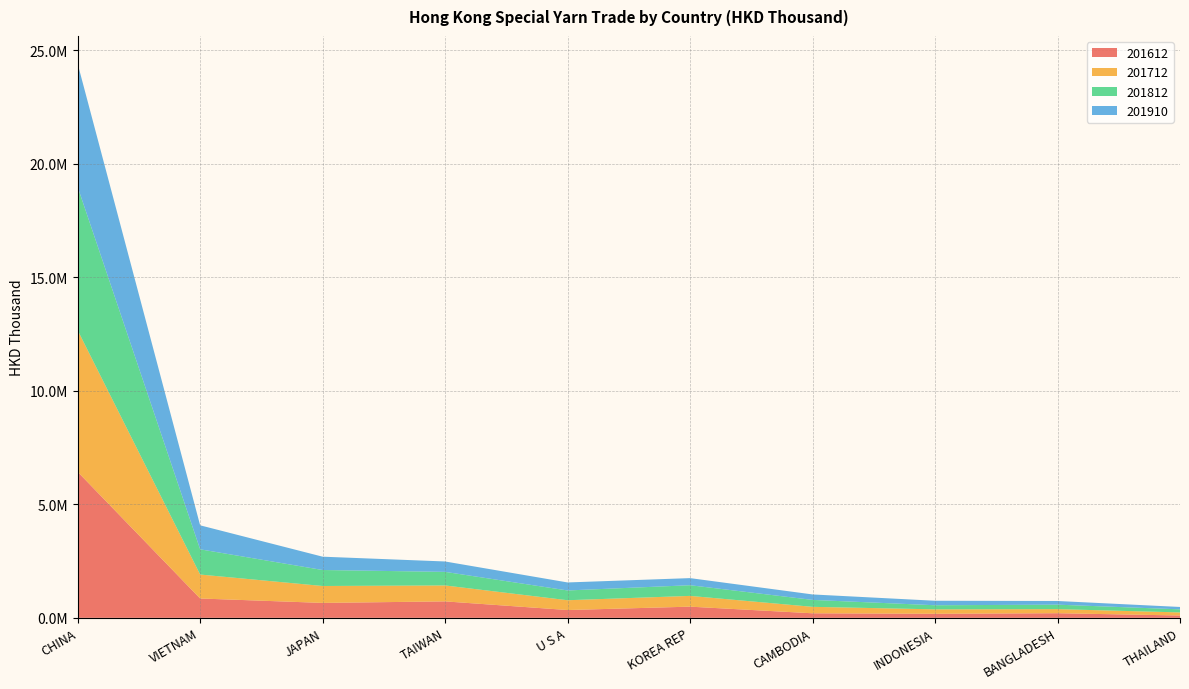

Reading left to right, what are all the values shown in this chart?

201612: 6432738.5	852333.4	657680.0	724781.9	344048.9	492516.4	200347.9	178732.7	203614.8	102496.7
201712: 6239763.0	1055505.1	745404.2	702284.2	431616.1	474145.1	284369.0	195033.0	179735.3	135853.5
201812: 6316261.5	1111207.2	704515.2	598178.2	430417.2	470652.0	305254.2	180799.1	196655.9	136167.4
201910: 5430613.6	1057616.8	586830.9	458072.0	353026.0	312932.6	240795.4	198086.7	161856.4	104688.0